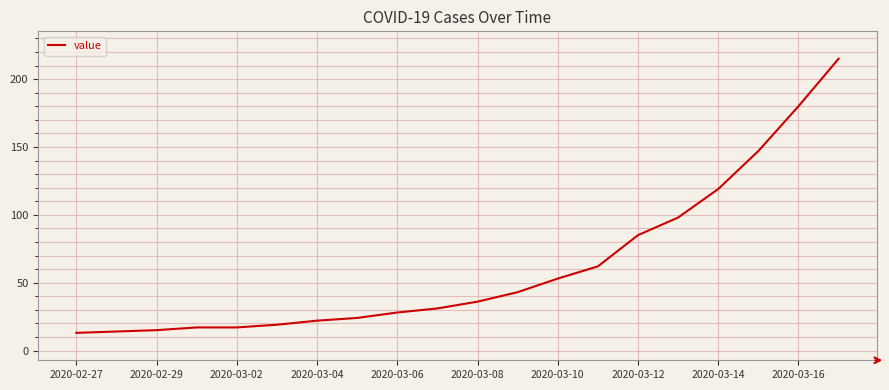

What is the greatest value displayed?

215